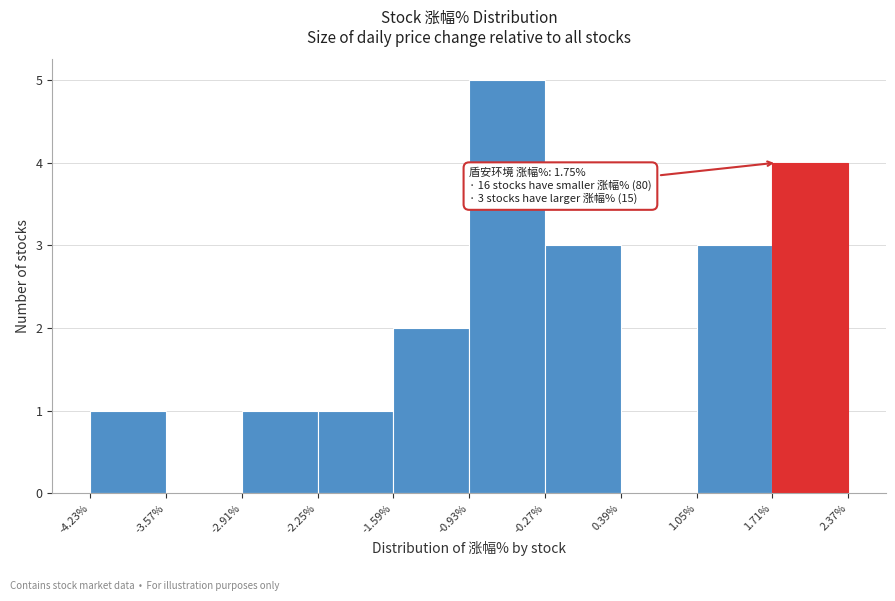

Which range on the x-axis has the tallest bar?

-0.93% to -0.27%